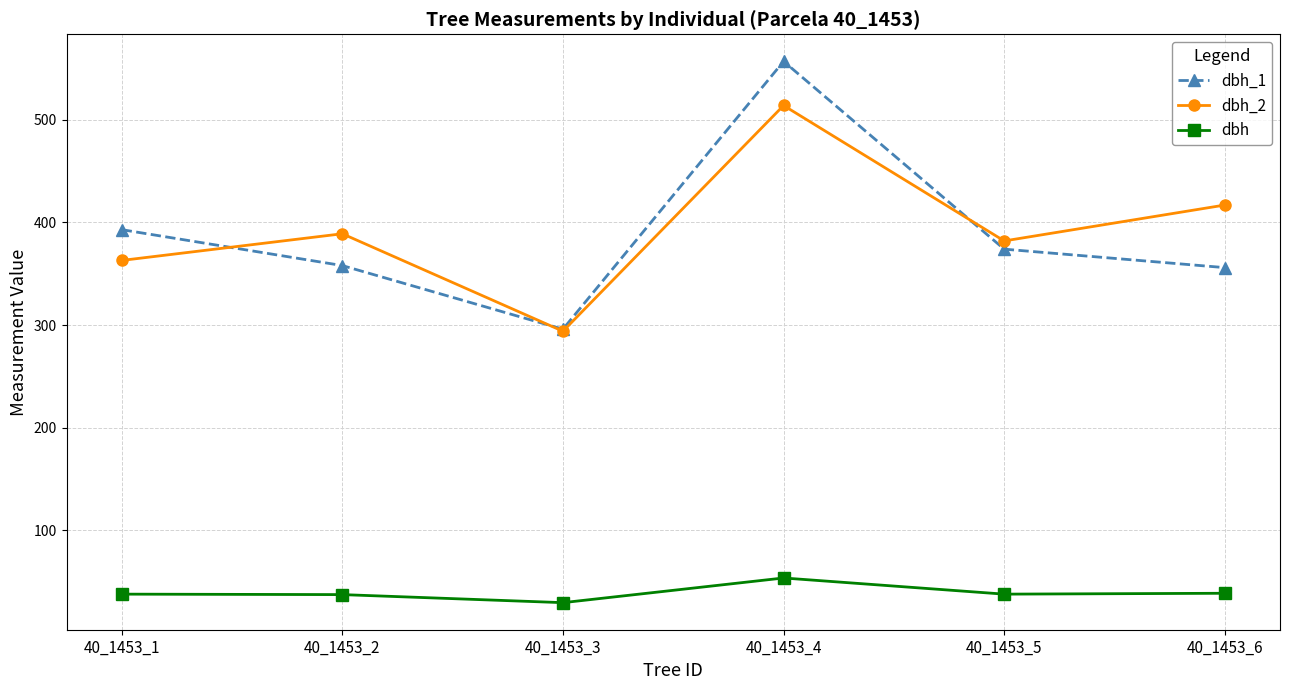

How many interior local valleys does the dbh_2 series have?

2